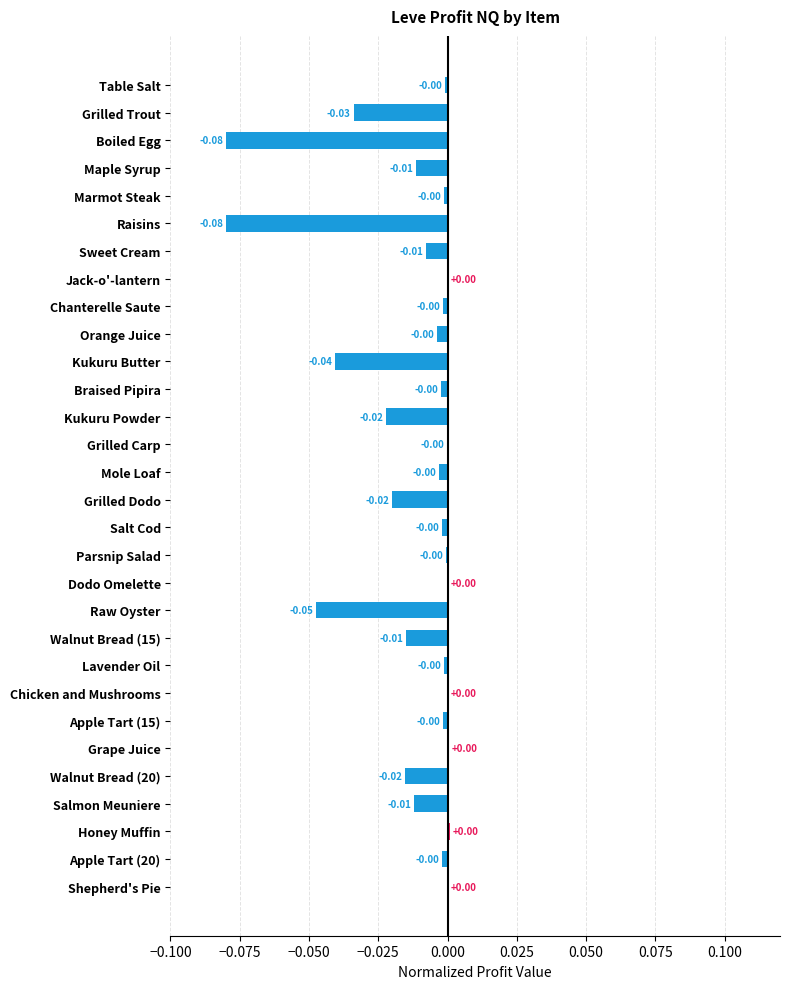

Between Maple Syrup and Mole Loaf, which is larger?

Mole Loaf